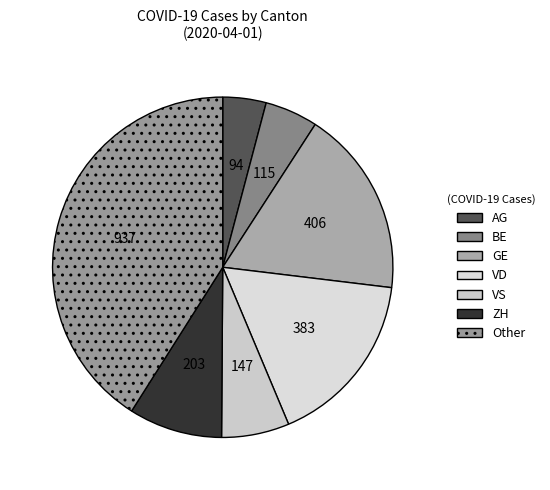

How many segments does this pie chart have?

7